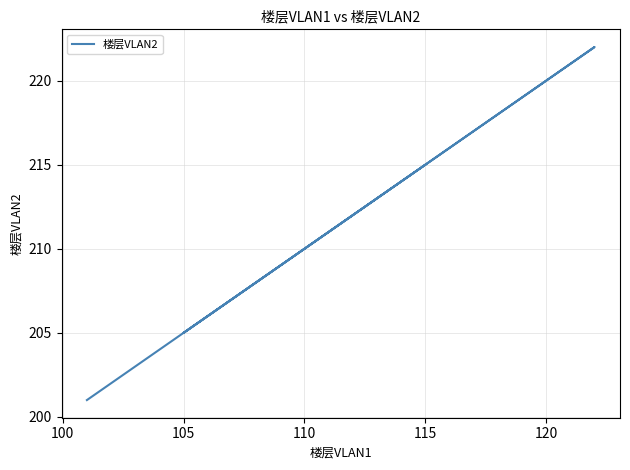

What is the smallest value displayed?

201